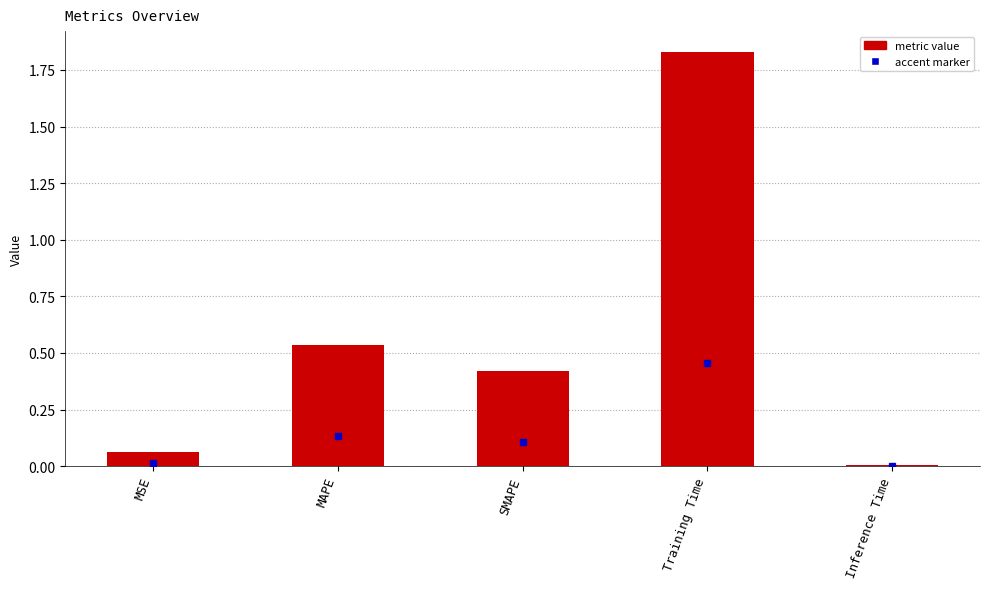

Which label corresponds to the smallest value in the chart?

Inference Time